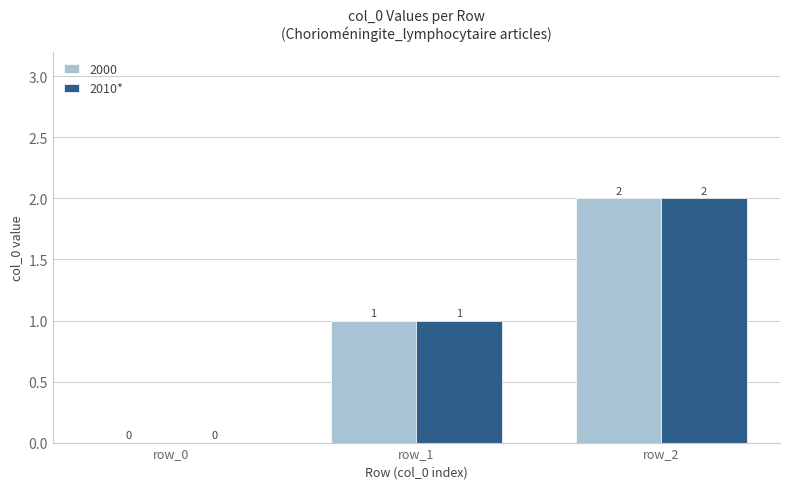

Does the chart contain stacked bars?

No